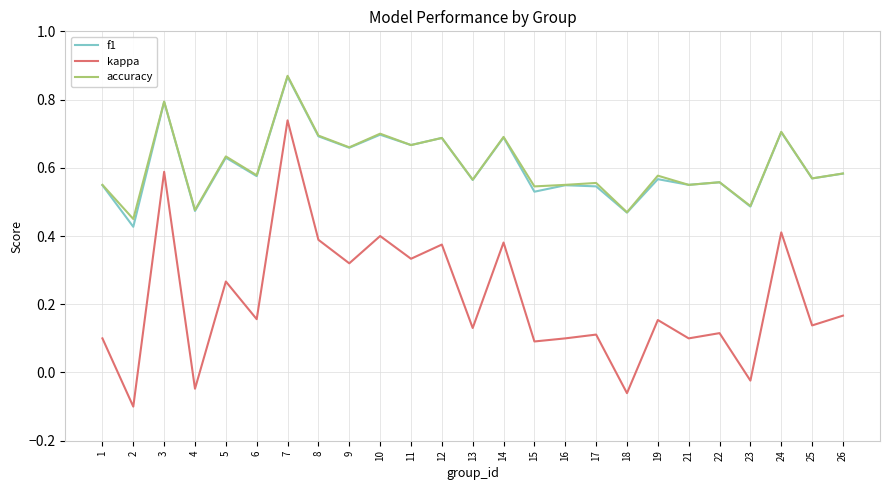

True or false: kappa and f1 cross at least once.

False